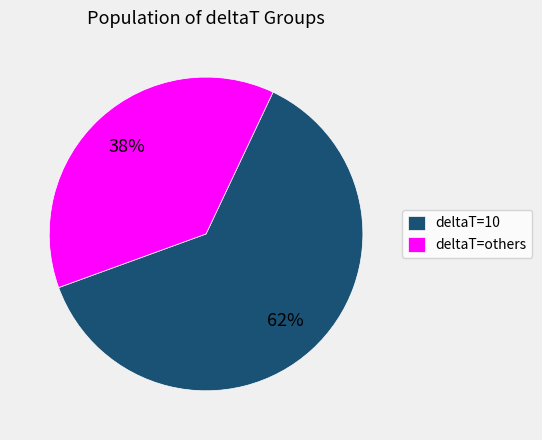

The deltaT=others slice represents 38% of the pie. True or false?

True